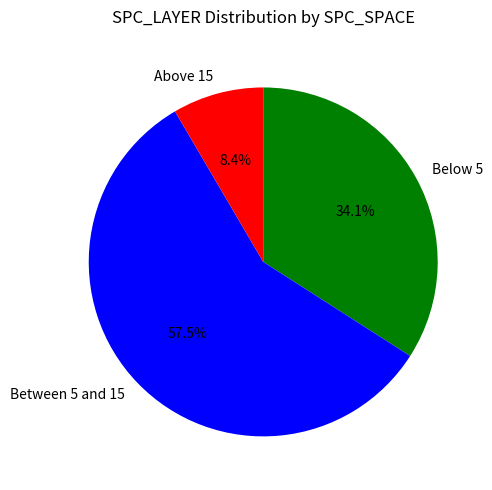

Which category has the biggest portion of the pie?

Between 5 and 15